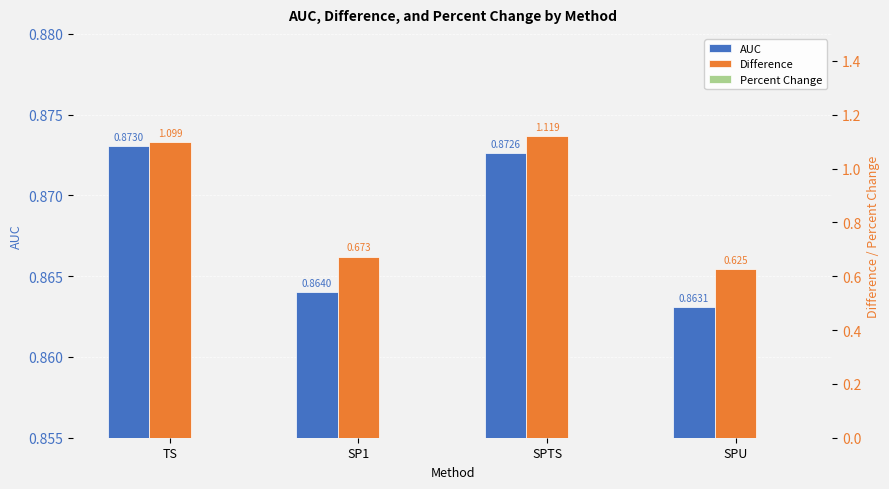

Count the Difference values in the range 0 to 1.

2